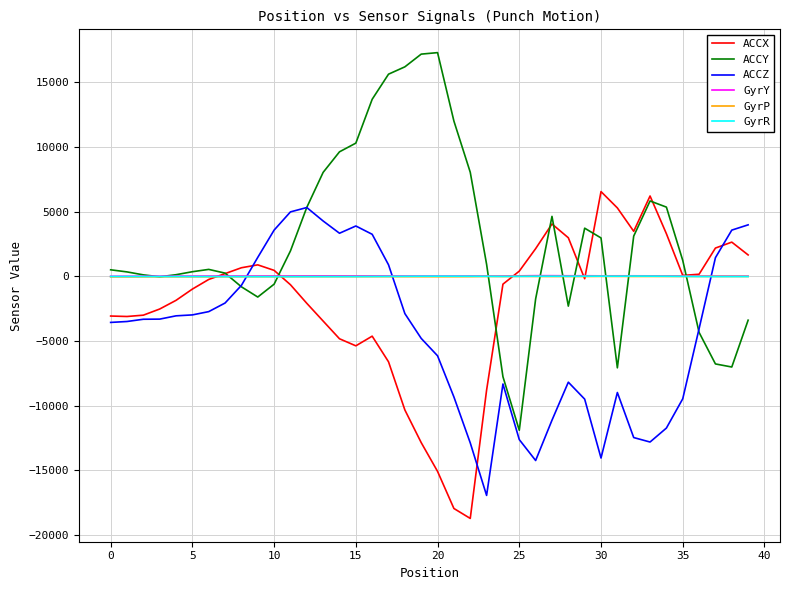

What is the difference between the second highest and minimum values in the GyrP series?

33.5